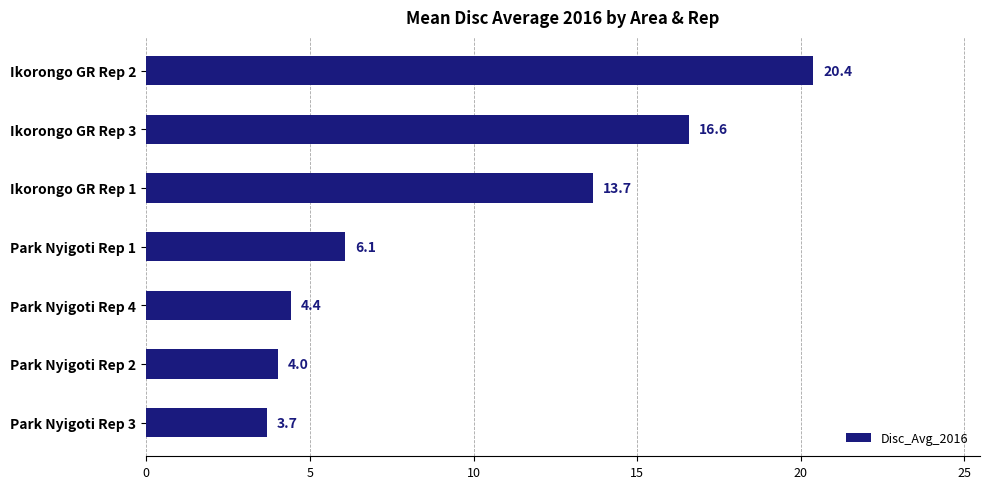

The chart shows a value of 3.7 at Park Nyigoti Rep 3. True or false?

True